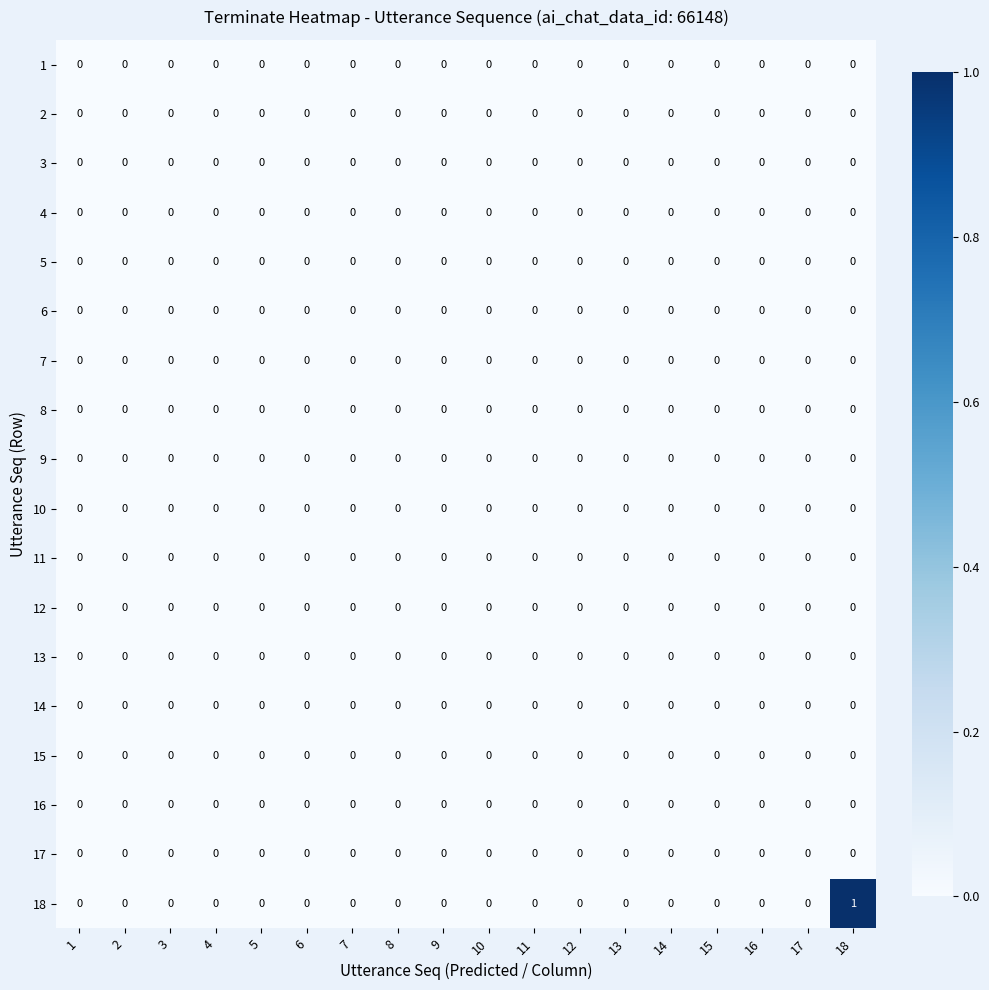

Which series has the largest range (max minus min)?

18